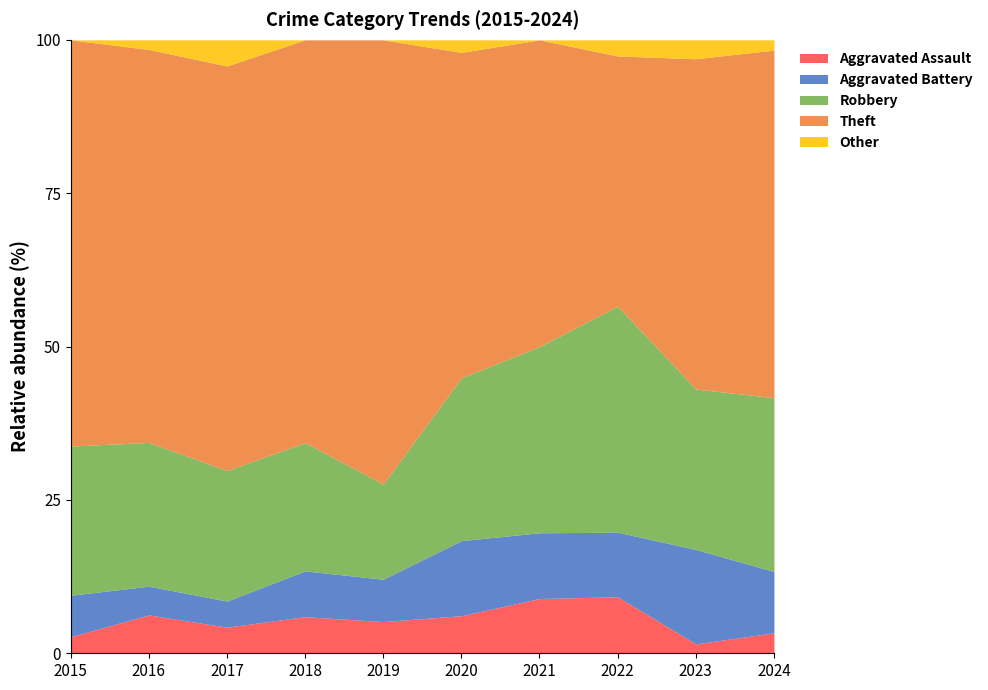

What is the maximum value for Aggravated Assault?

9.2